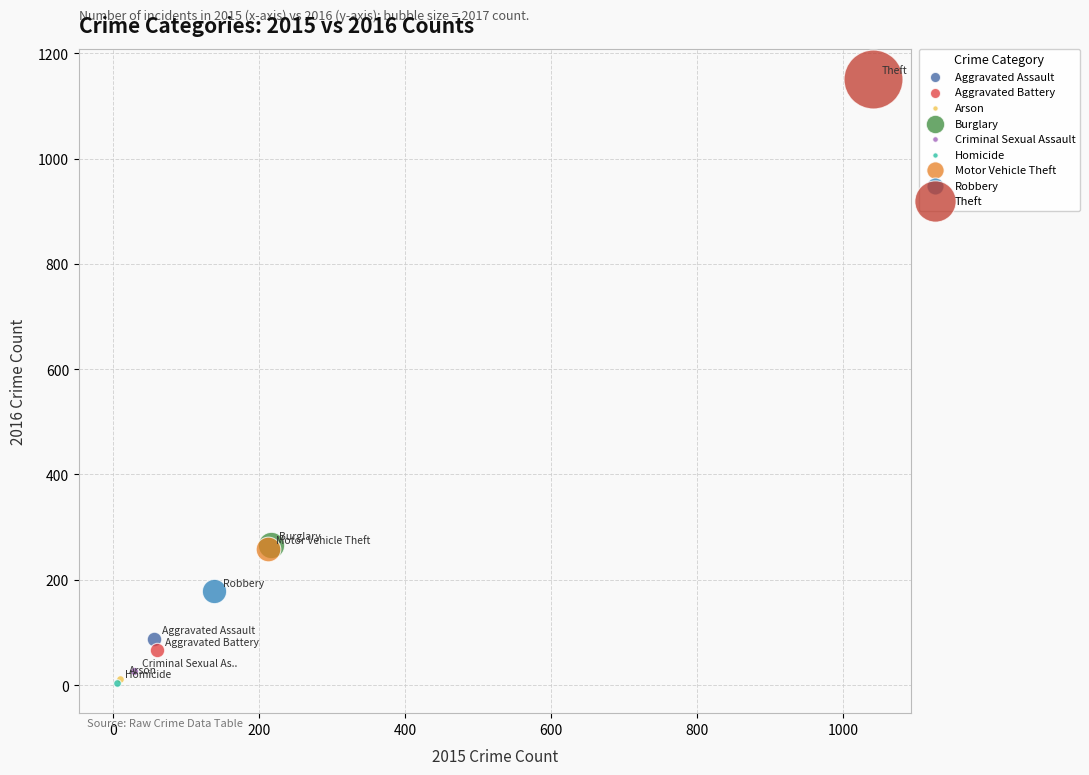

What are all the series names shown in the legend?

Aggravated Assault, Aggravated Battery, Arson, Burglary, Criminal Sexual Assault, Homicide, Motor Vehicle Theft, Robbery, Theft